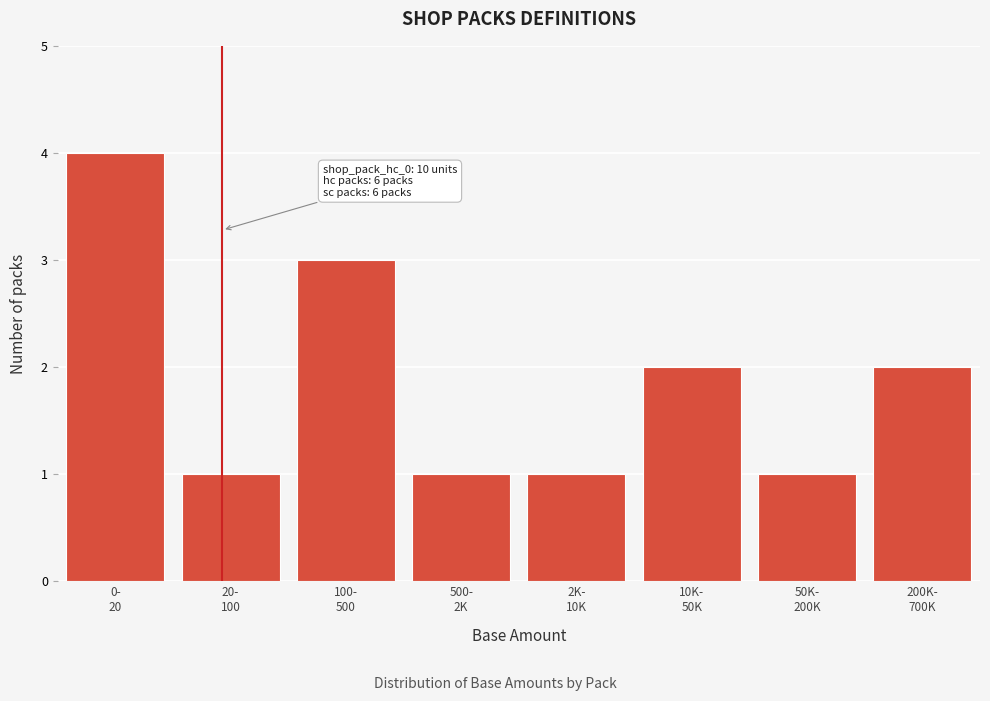

Reading left to right, transcribe all the data shown in this chart.

4	1	3	1	1	2	1	2